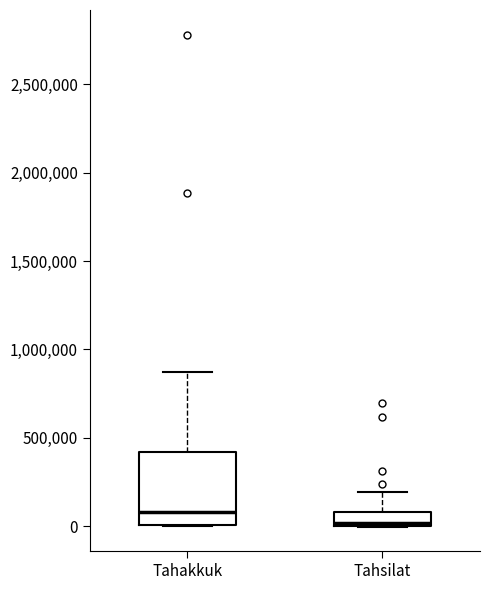

Reading left to right, read every box against the y-axis: the position of its median line, the range the box covers, and the ends of its whiskers. The values are not printed on the chart, so give them approximately, as read against the axis.

Tahakkuk: median 100000, box 0 to 400000, whiskers 0 to 850000
Tahsilat: median 0 (just above the box's lower edge), box 0 to 100000, whiskers 0 to 200000